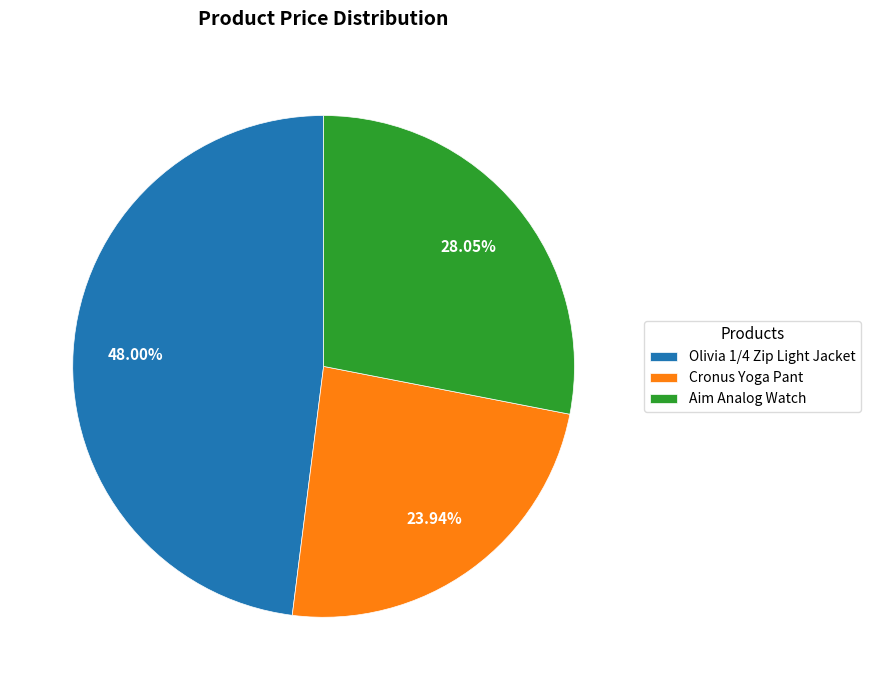

Does any single category account for the majority?

No